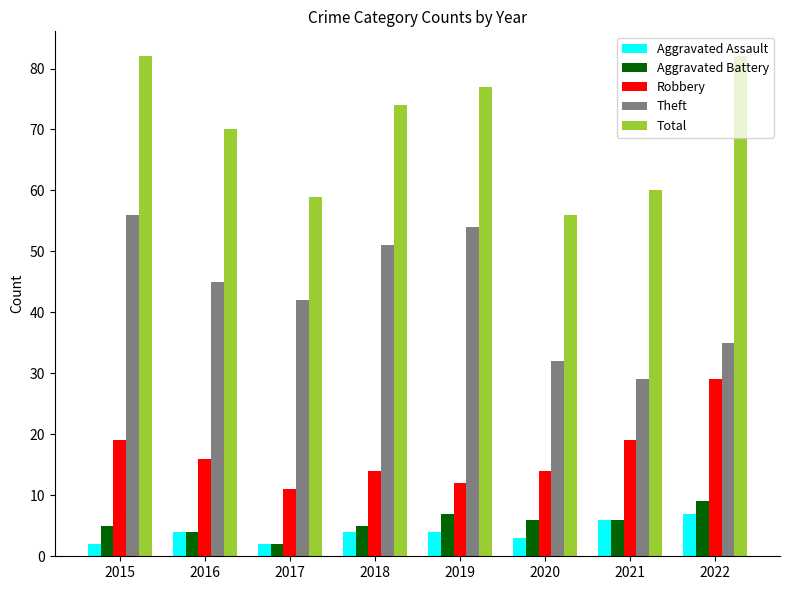

What is the sum of the Aggravated Assault values at 2018 and 2019?

8